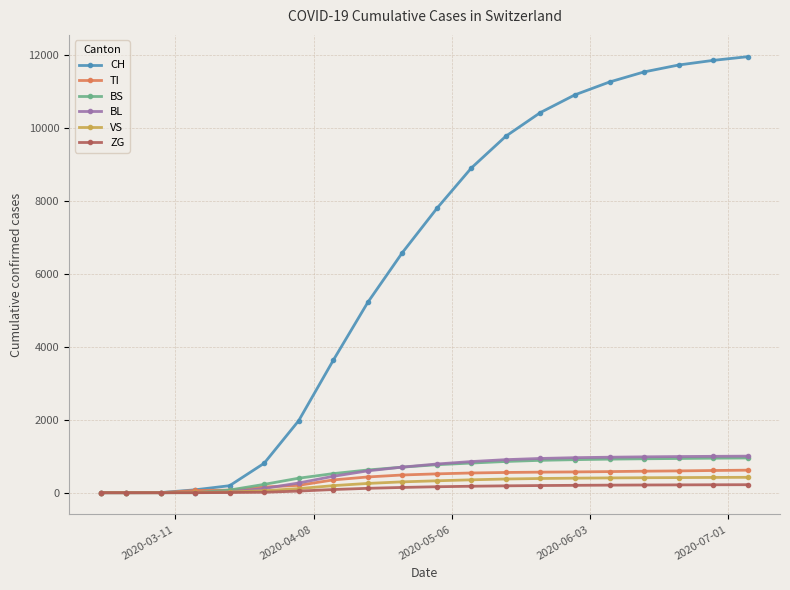

Is this an area chart (filled region under the line)?

No